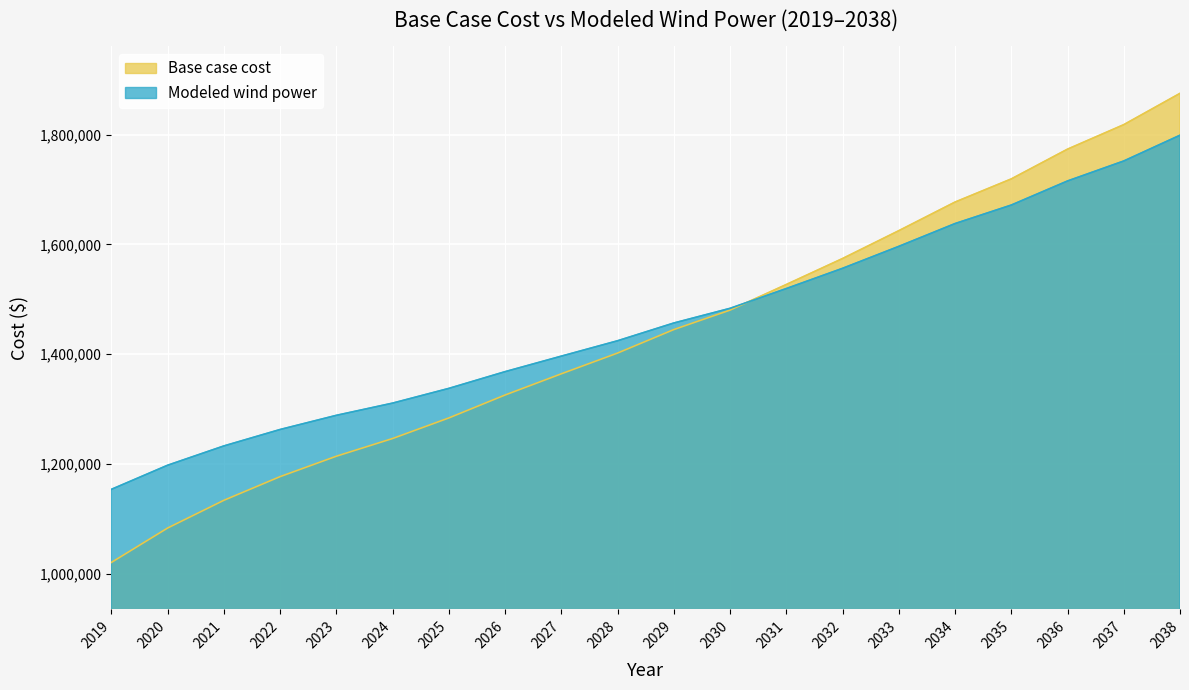

How many data points in Base case cost are less than 1444931?

10